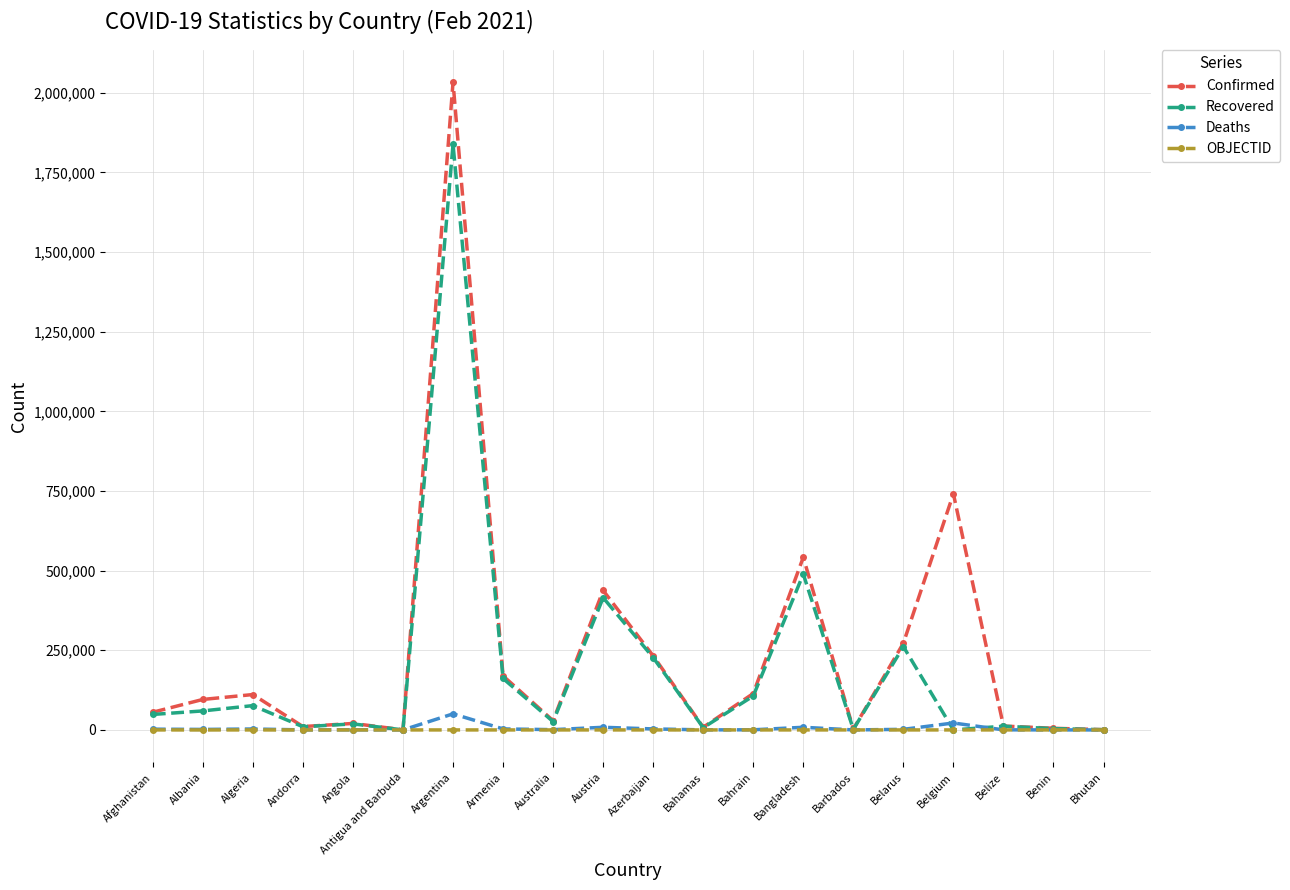

What is the difference between the highest and lowest values at Azerbaijan?

232473